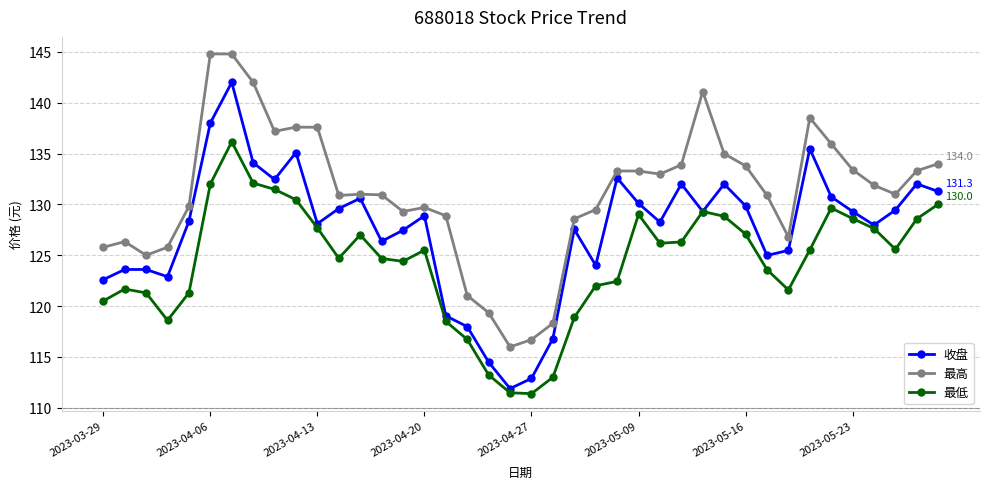

Which series has the largest total across all categories?

最高